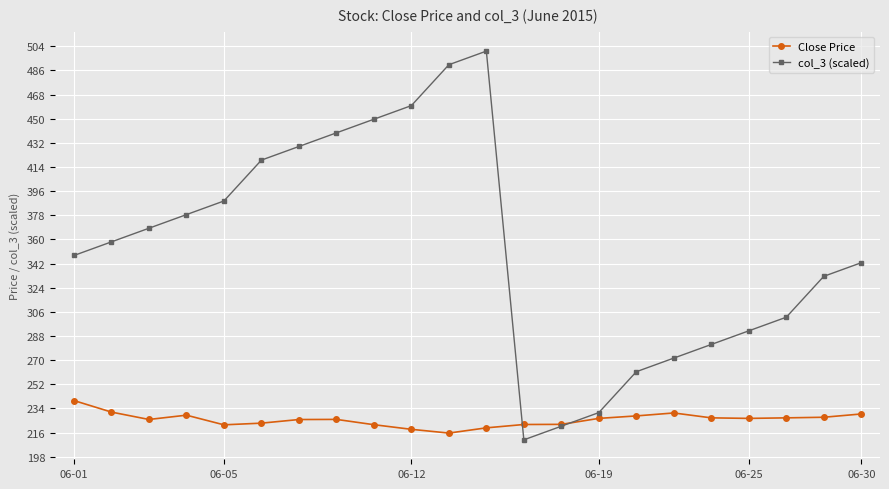

After their last crossing, which series has the higher values: Close Price or col_3 (scaled)?

col_3 (scaled)